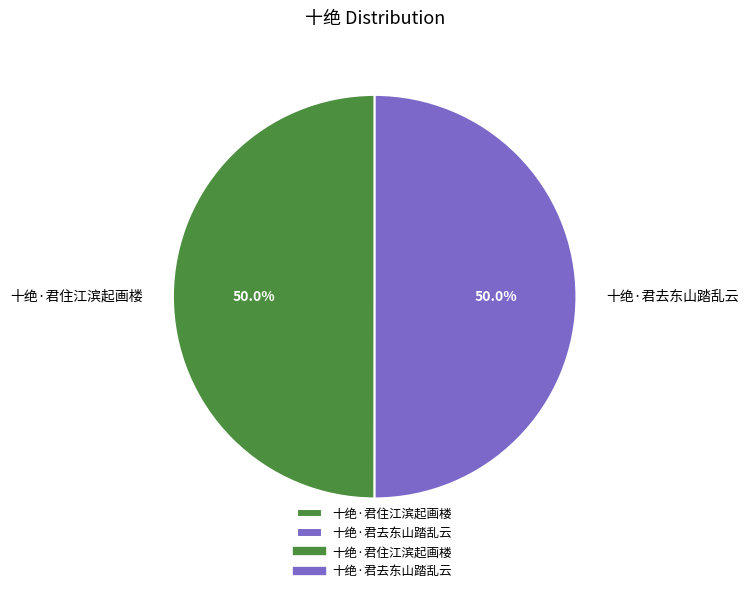

What is the ratio of the value at 十绝·君去东山踏乱云 to the value at 十绝·君住江滨起画楼?

1.0